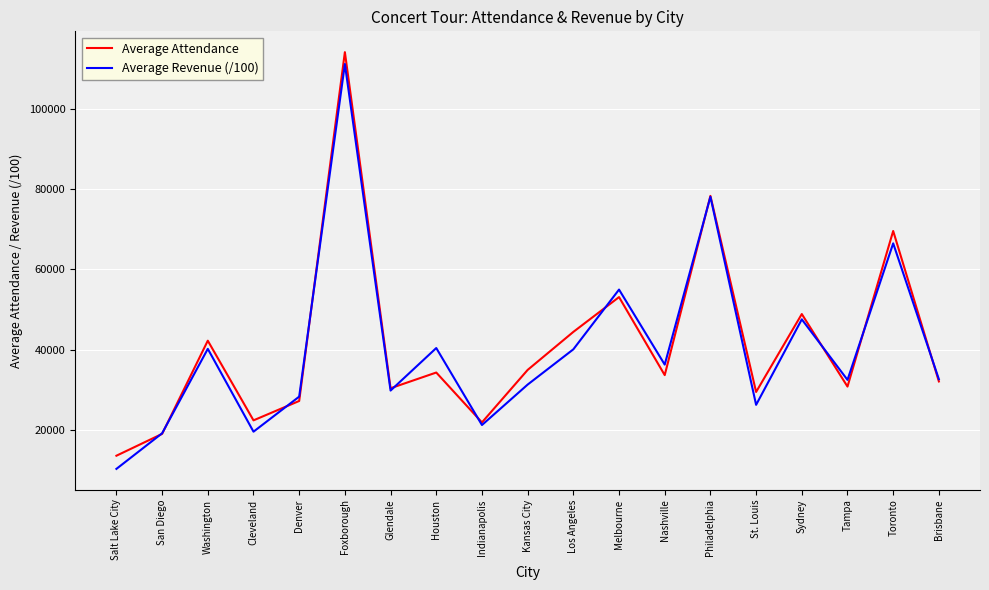

How many values in the Average Attendance series exceed 33753?

10